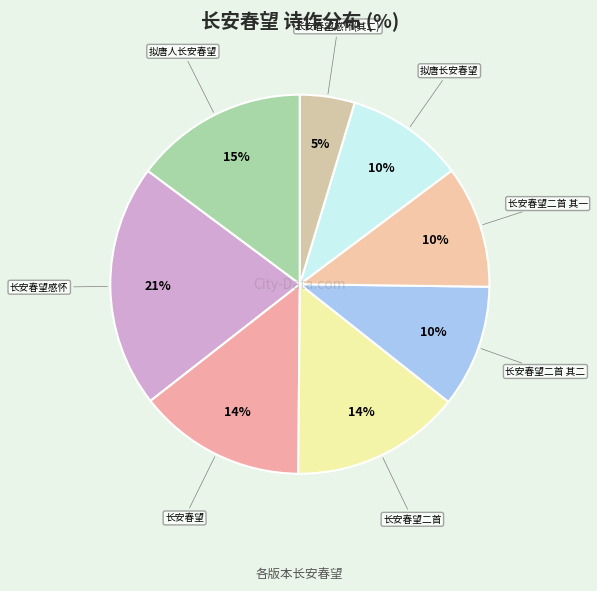

Rank the categories by value from highest to lowest.

长安春望感怀, 拟唐人长安春望, 长安春望二首, 长安春望, 长安春望二首 其二, 长安春望二首 其一, 拟唐长安春望, 长安春望感怀(其二)